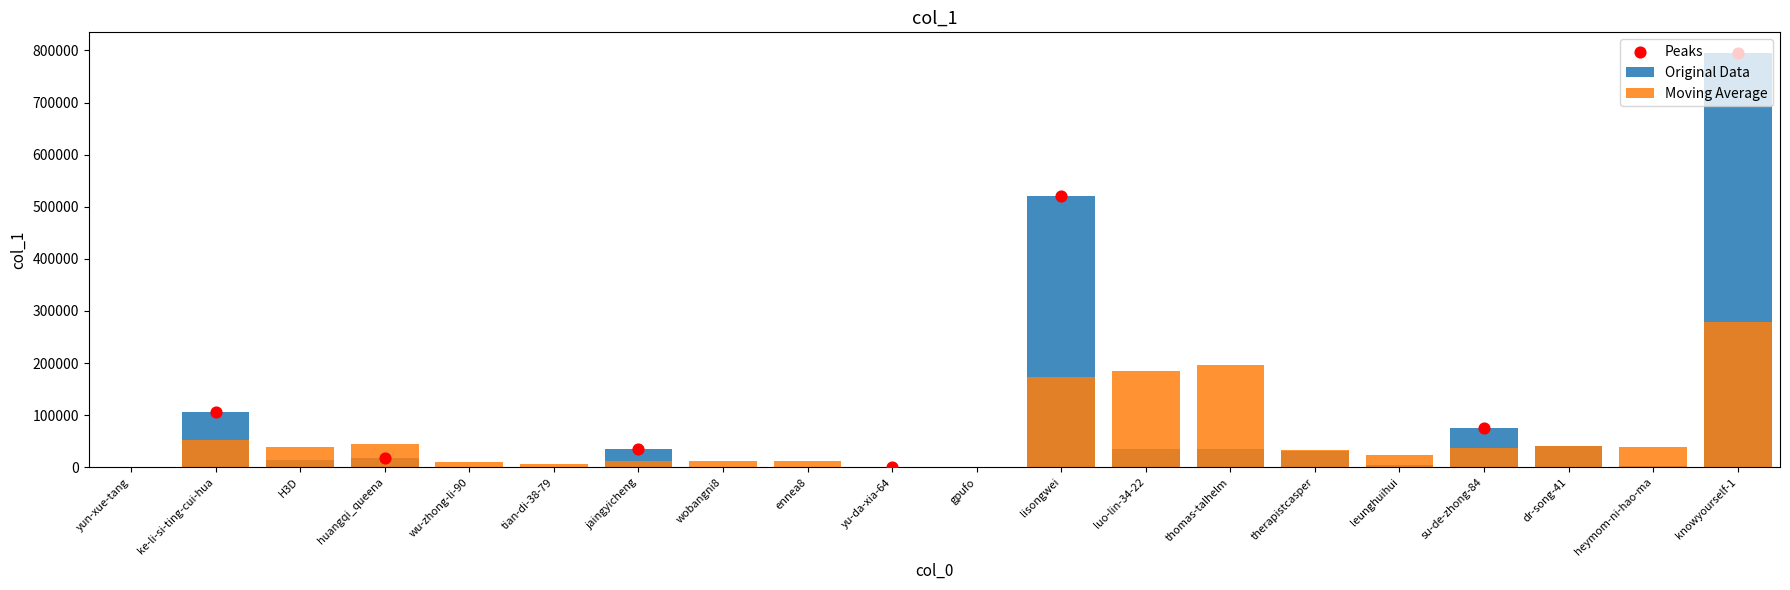

Which has a higher value, H3D or yun-xue-tang?

H3D